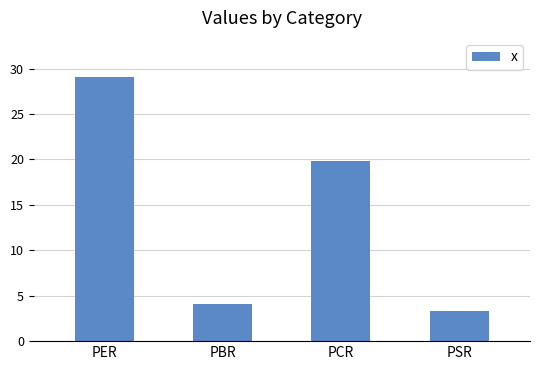

Count the number of values greater than 19.

2